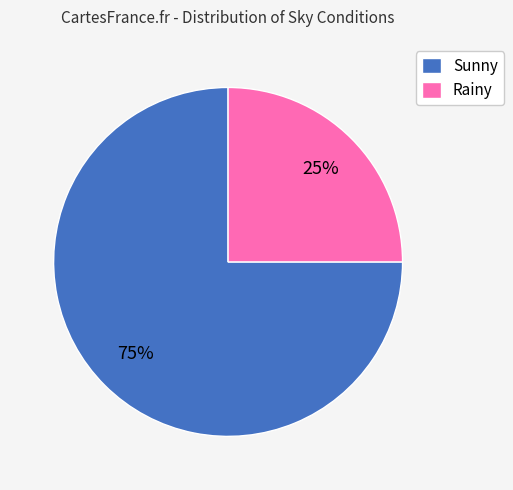

What is the majority slice?

Sunny